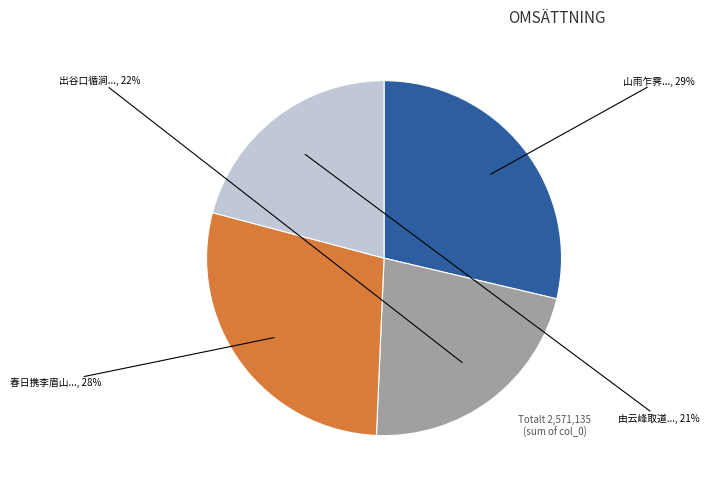

To the nearest percent, what is the average slice percentage?

25%